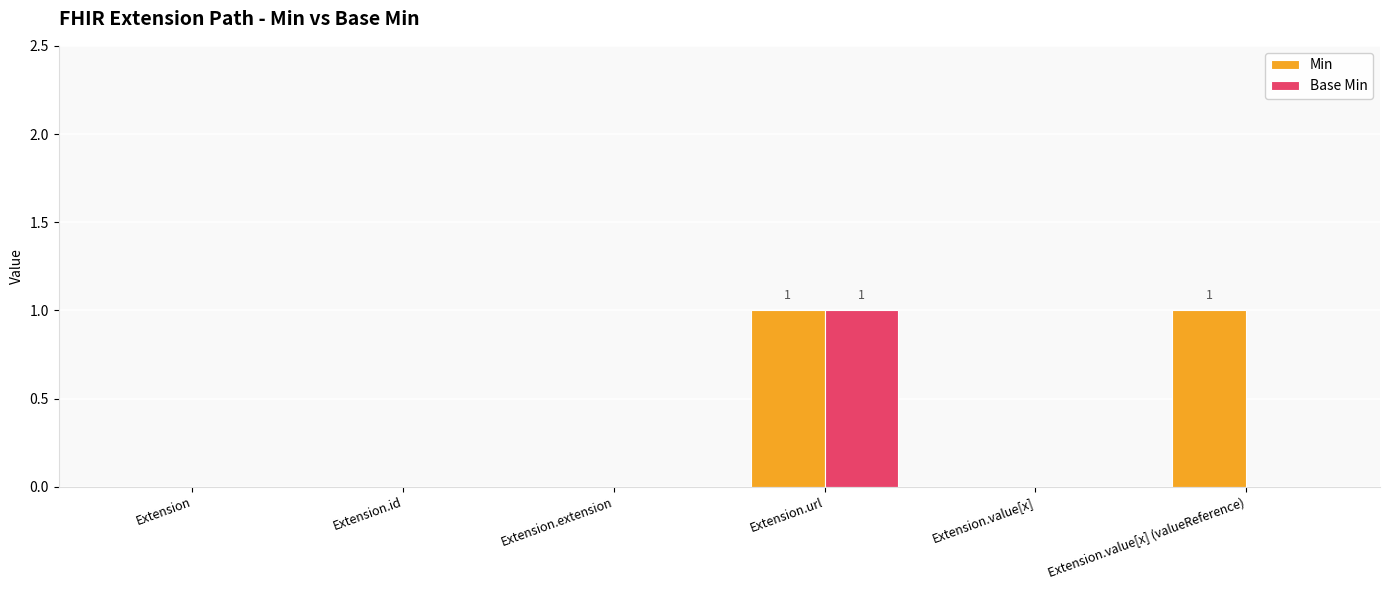

What is the sum of all Base Min values?

1